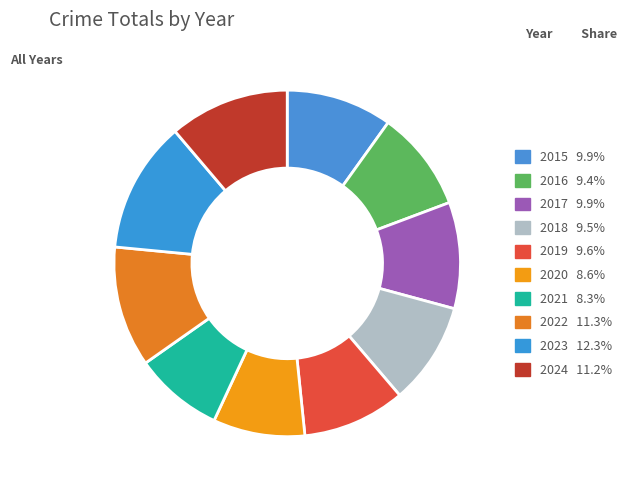

Count the number of slices in the pie.

10